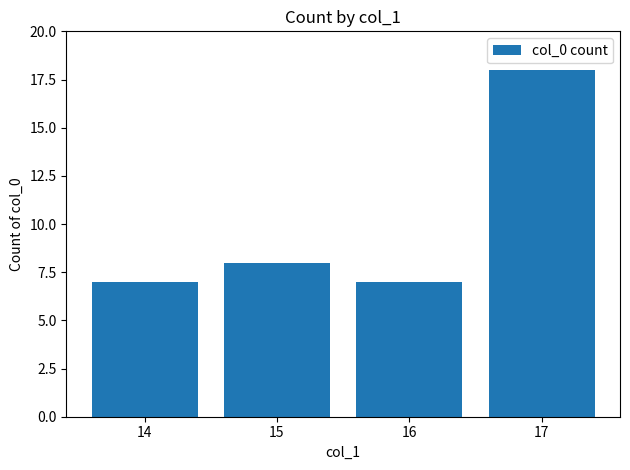

Which has a higher value, 17 or 16?

17